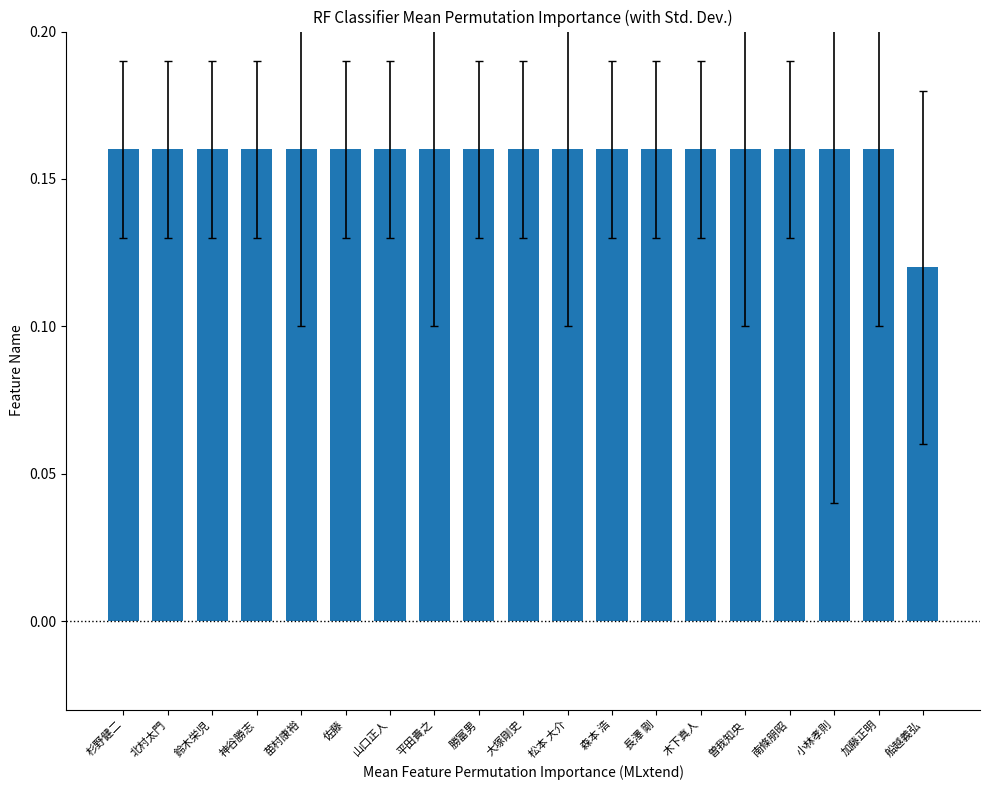

Does the chart contain stacked bars?

No